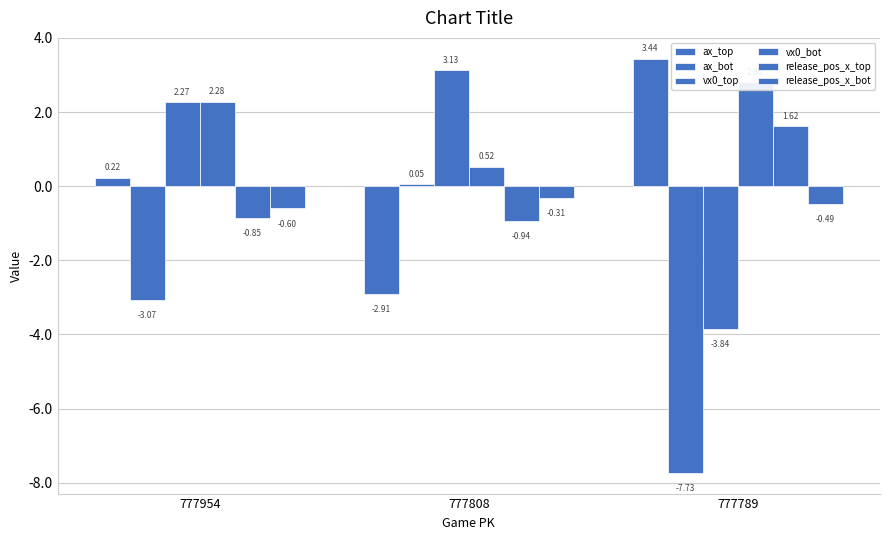

What is the difference between the highest and lowest values at 777789?

11.2